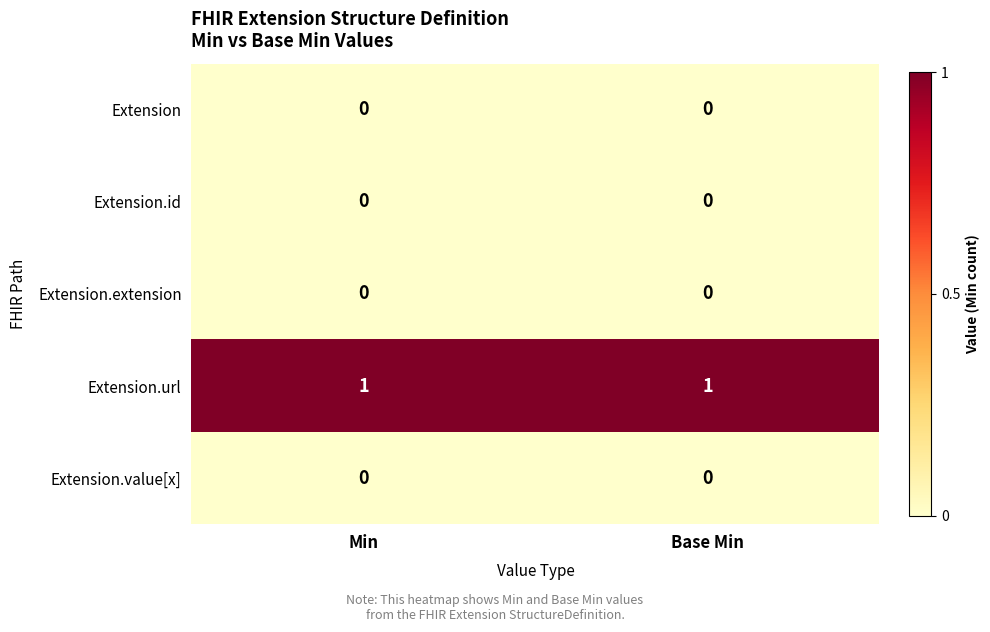

Reading left to right, what are all the values shown in this chart?

Extension: 0	0
Extension.id: 0	0
Extension.extension: 0	0
Extension.url: 1	1
Extension.value[x]: 0	0